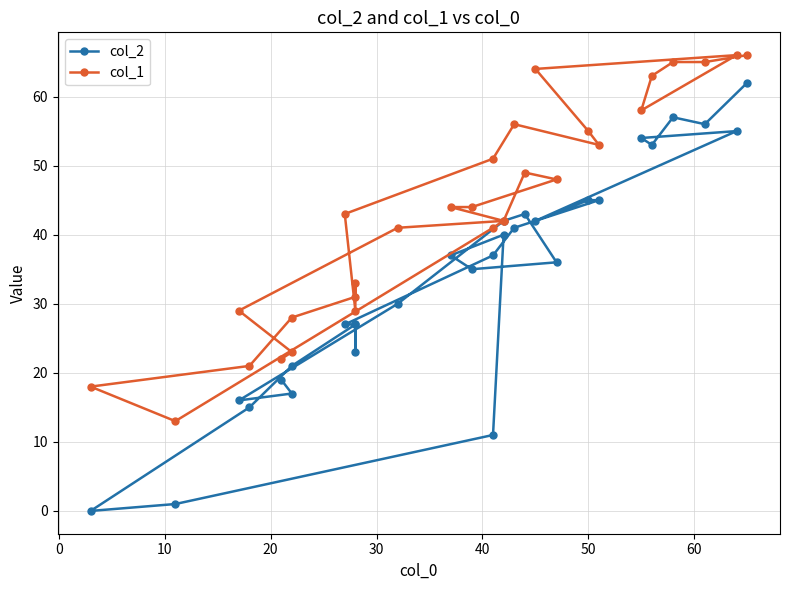

How many interior local valleys does the col_2 series have?

7